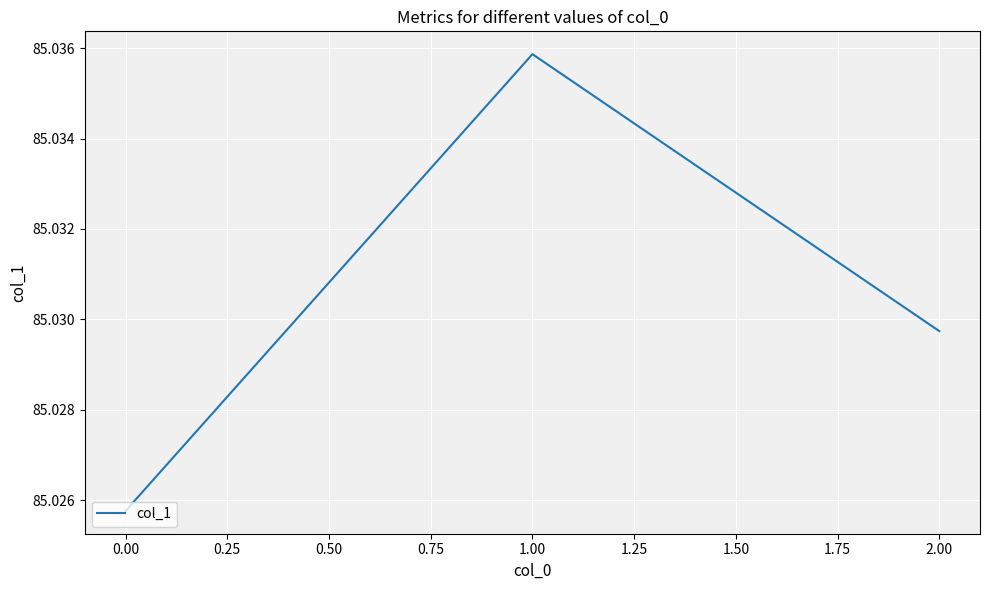

How many values are between 85 and 86?

3